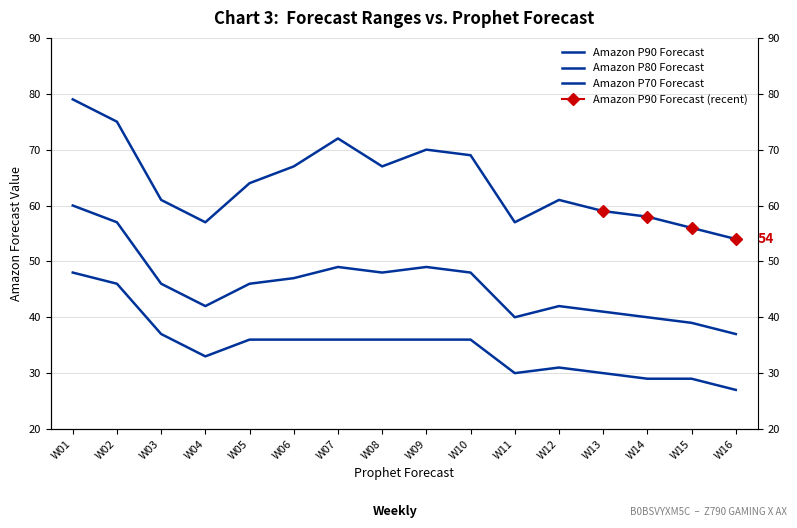

Reading left to right, transcribe all the data shown in this chart.

Amazon P90 Forecast: 79	75	61	57	64	67	72	67	70	69	57	61	59	58	56	54
Amazon P80 Forecast: 60	57	46	42	46	47	49	48	49	48	40	42	41	40	39	37
Amazon P70 Forecast: 48	46	37	33	36	36	36	36	36	36	30	31	30	29	29	27